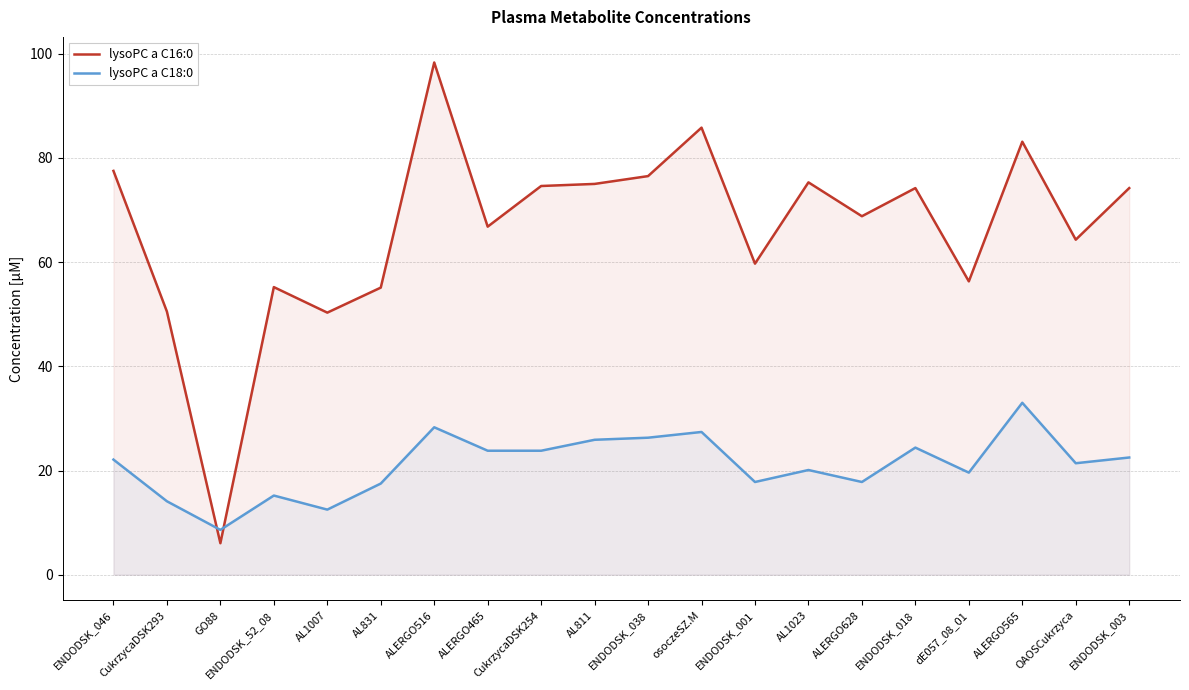

Which series ends up on top after the final intersection of lysoPC a C18:0 and lysoPC a C16:0?

lysoPC a C16:0